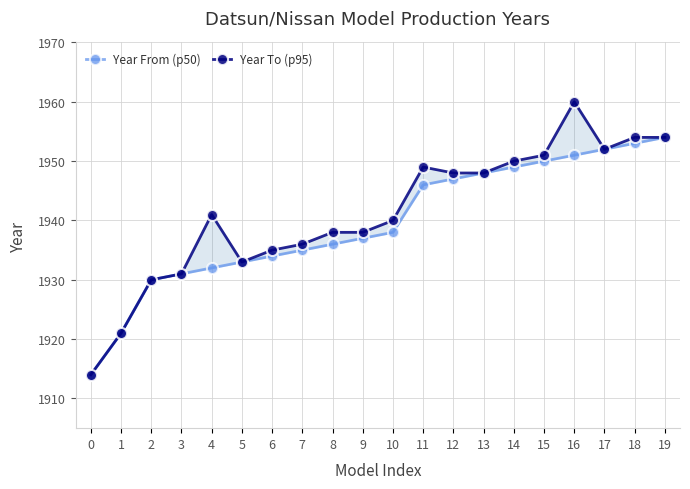

What is the difference between the maximum and minimum values in the Year To (p95) series?

46